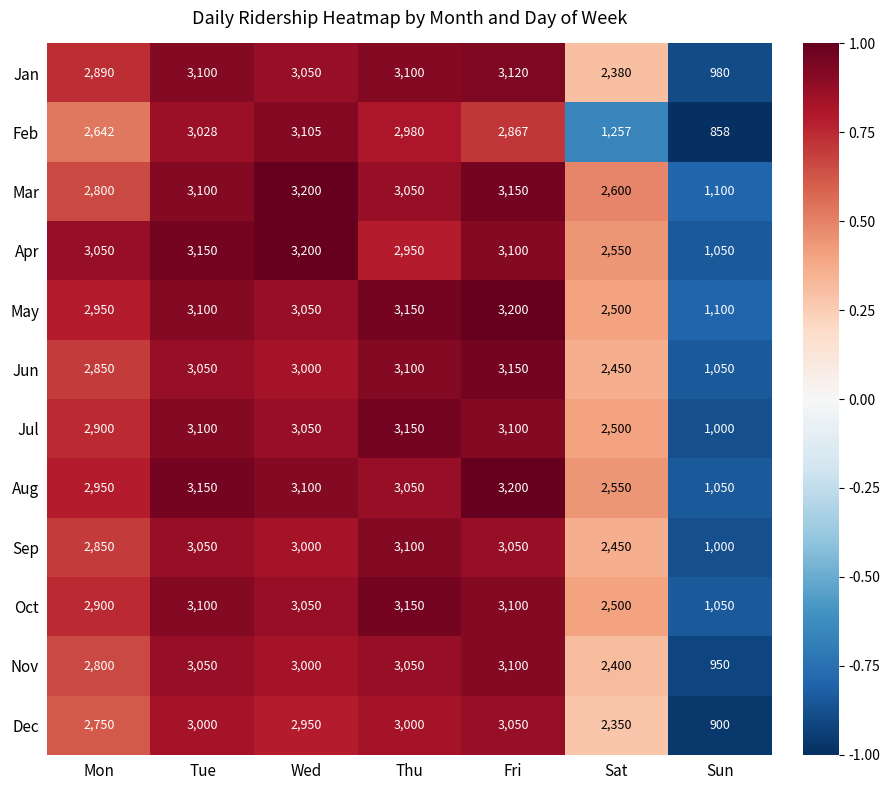

What is the total value across all series at Sat?

28487